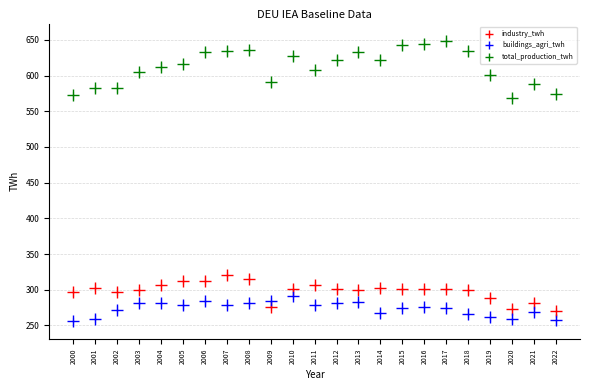

Across all data points, what is the range of X values (max minus min)?

22.0